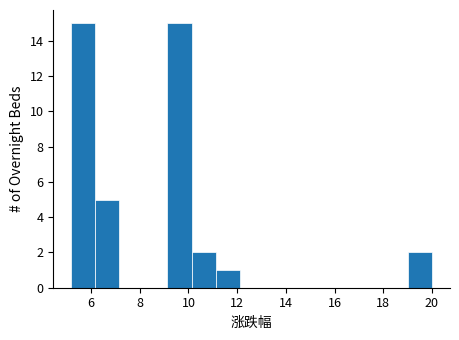

How tall is the bar that spans 5.2 to 6.2 on the x-axis? Neither the bar edges nor the heights are printed on the chart, so give them approximately, as read against the axes.

15